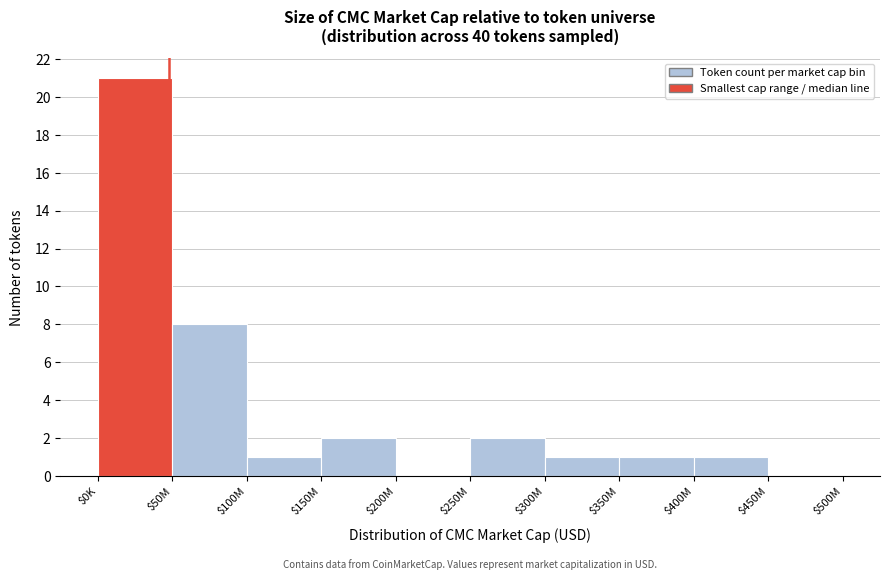

The value at $400M is 2. True or false?

False